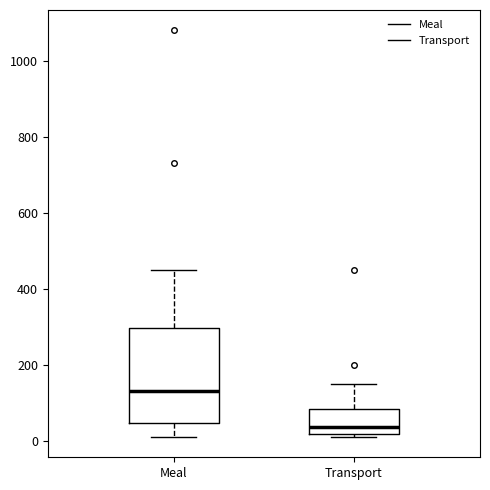

Where does the upper whisker of the box for Meal end on the y-axis? The values are not printed on the chart, so give them approximately, as read against the axis.

460